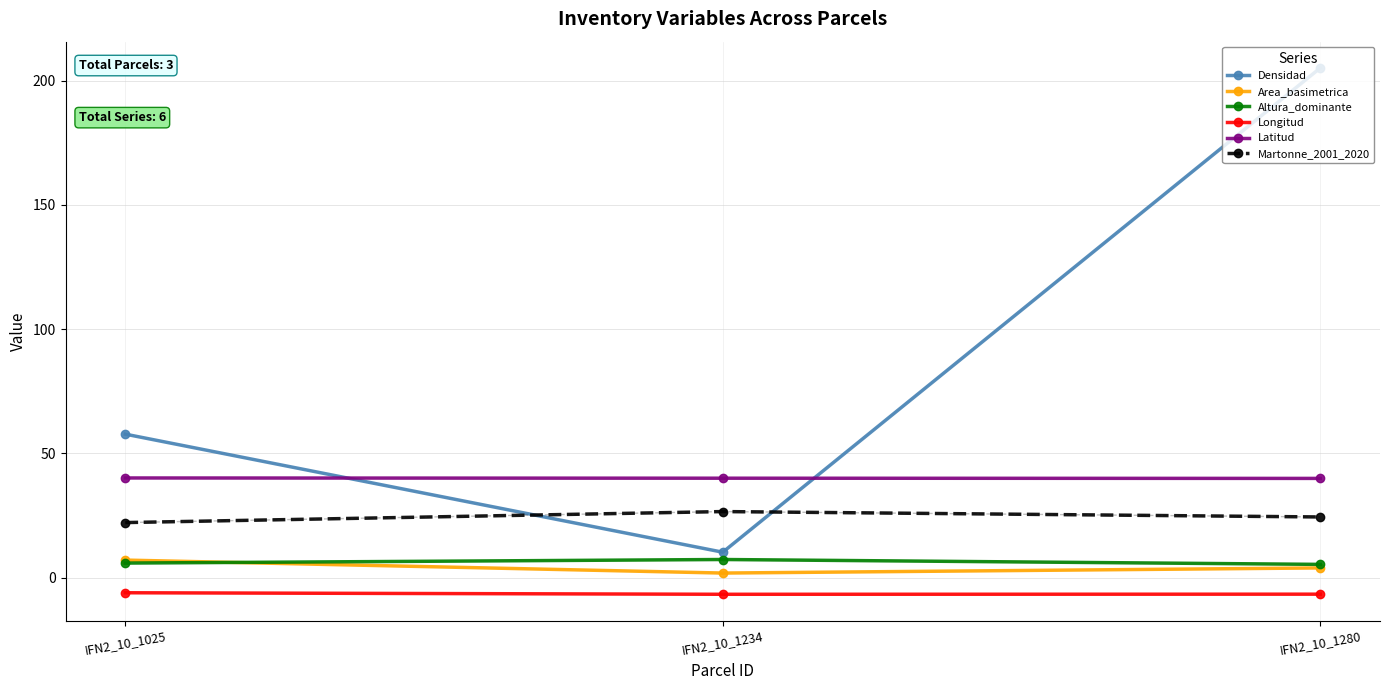

The value of Altura_dominante at IFN2_10_1280 is 5.3. True or false?

True